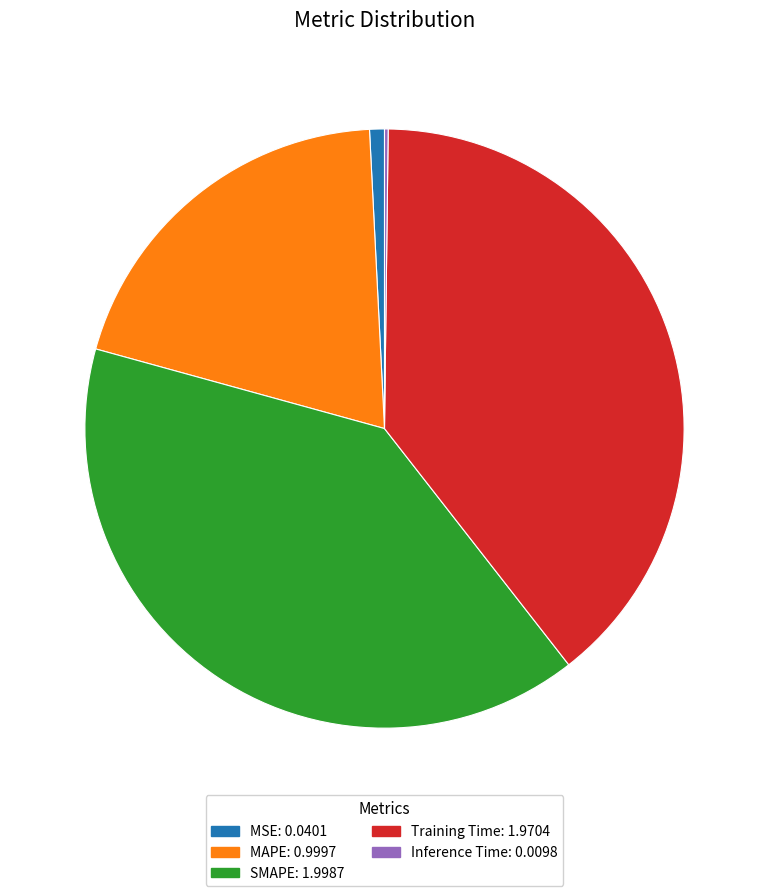

Which has a higher value, SMAPE or Training Time?

SMAPE